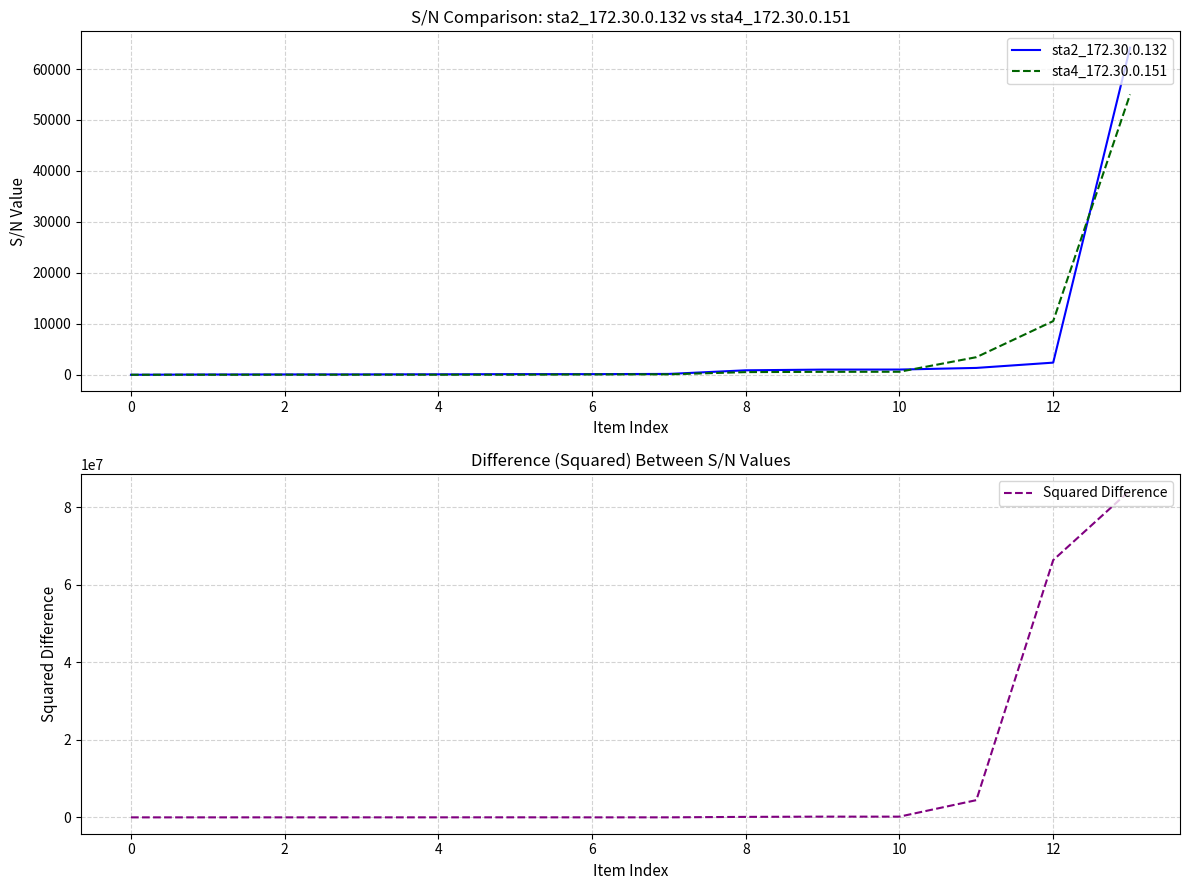

True or false: Squared Difference and sta4_172.30.0.151 cross at least once.

False